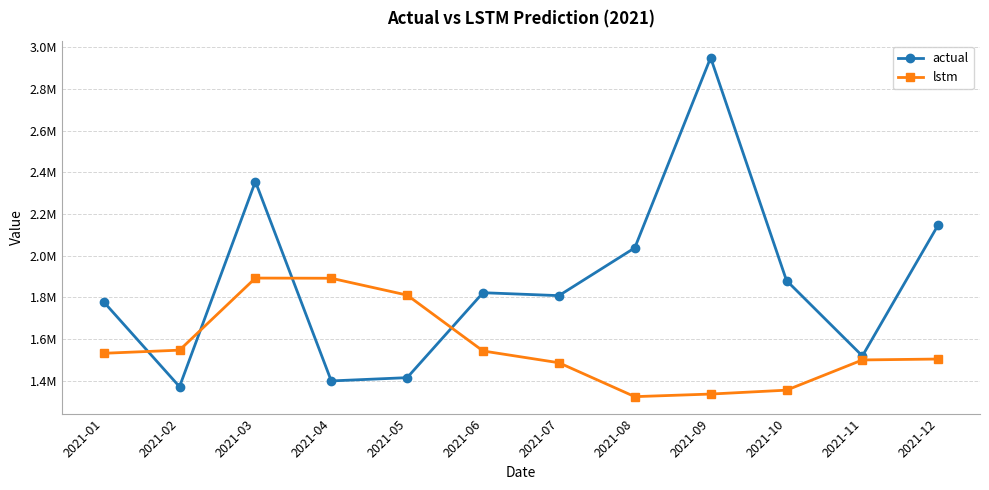

Rank the series at 2021-04 from lowest to highest value.

actual, lstm